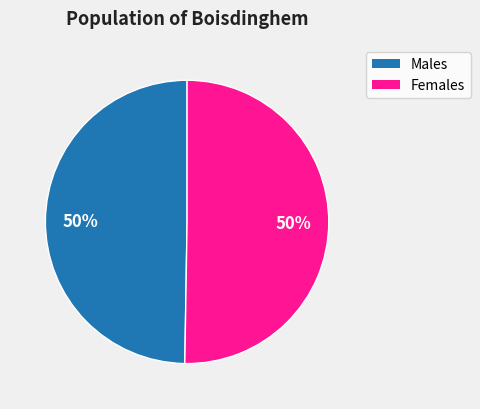

To the nearest percent, what is the average slice percentage?

50%